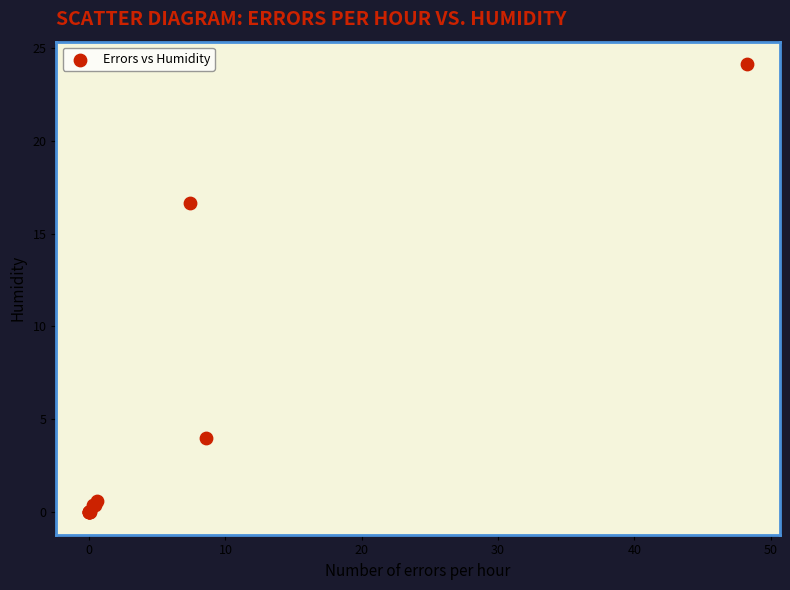

What Y value in the scatter plot is closest to 12?

16.6